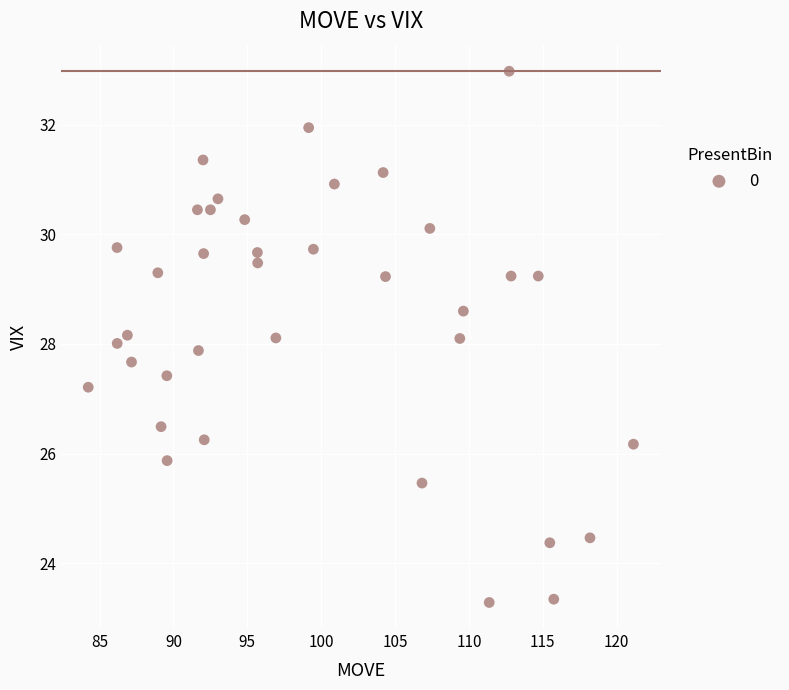

What is the range of Y values (max minus min)?

9.7